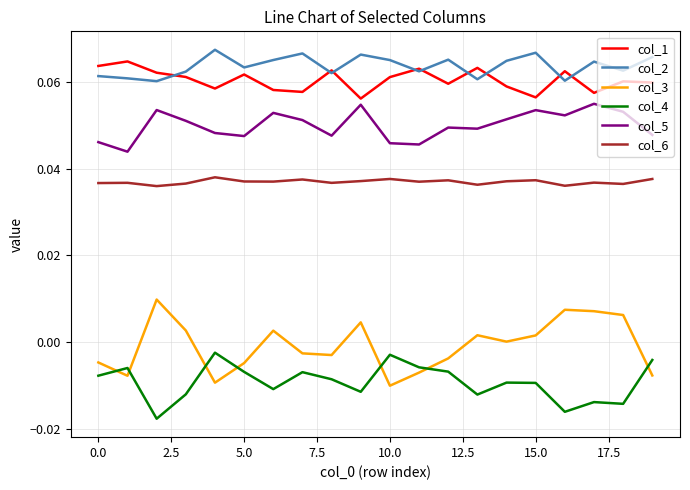

True or false: col_6 and col_3 intersect in this chart.

False